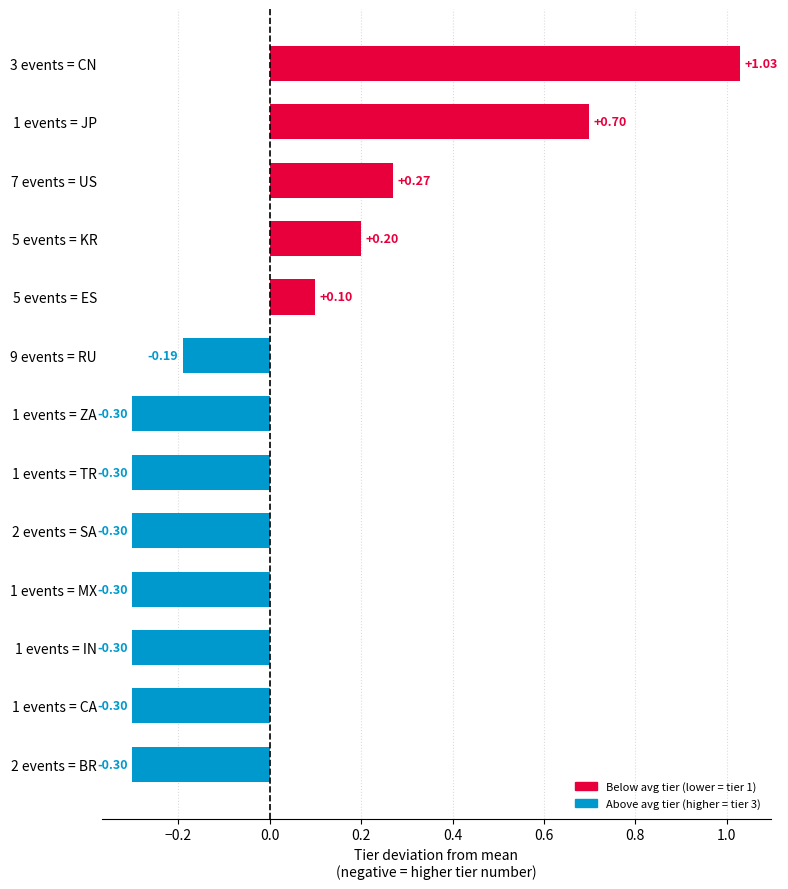

What is the change in value from 3 events = CN to 1 events = CA?

-1.3